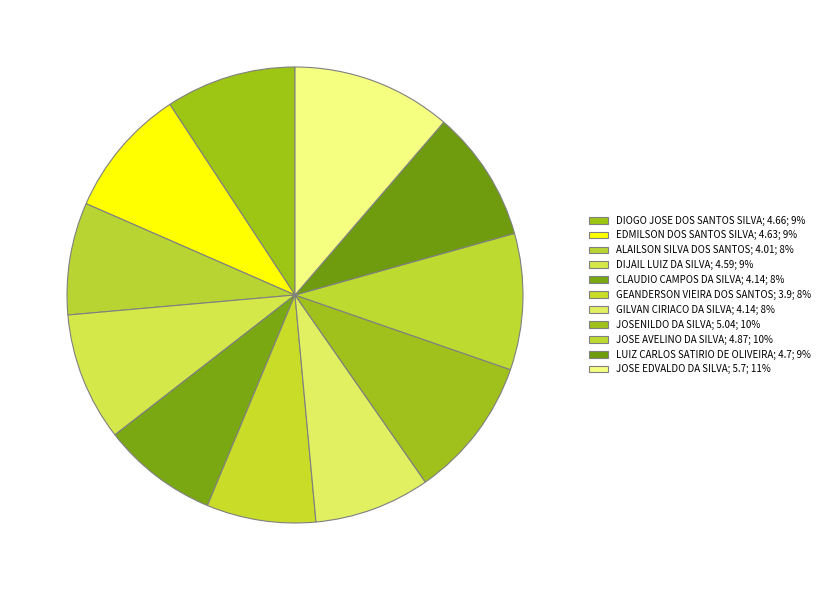

Count the number of slices in the pie.

11